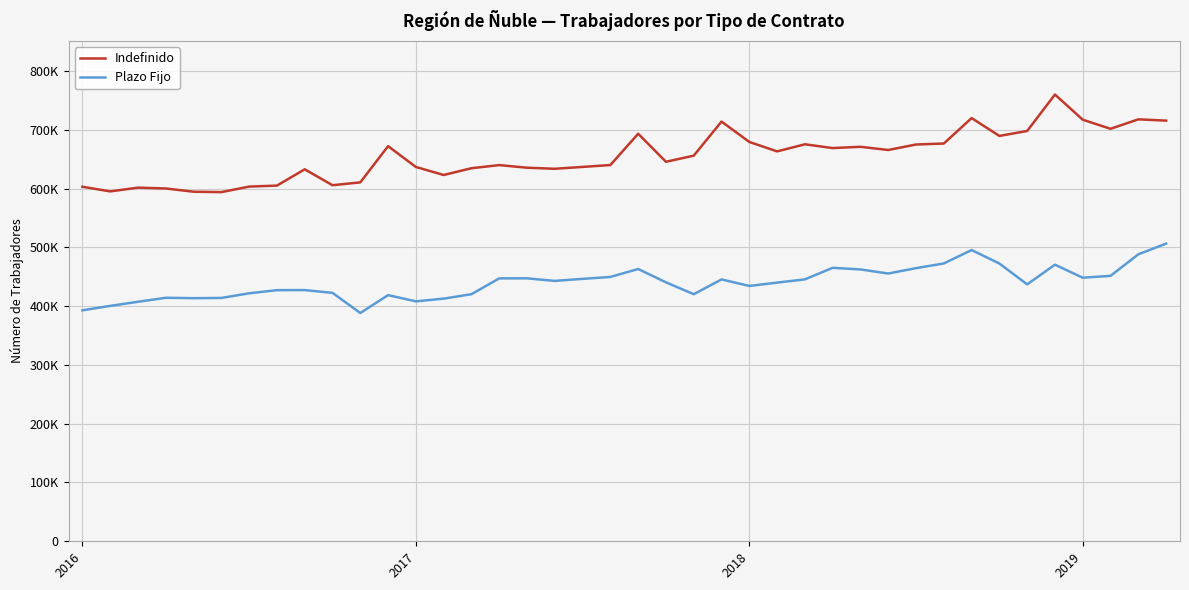

True or false: Indefinido and Plazo Fijo intersect in this chart.

False